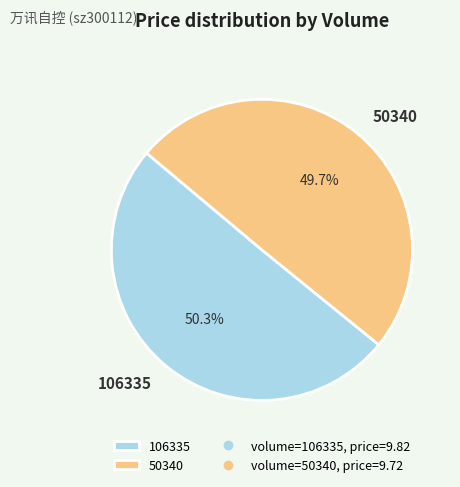

Approximately how many times larger is the value at 106335 compared to 50340?

1.0